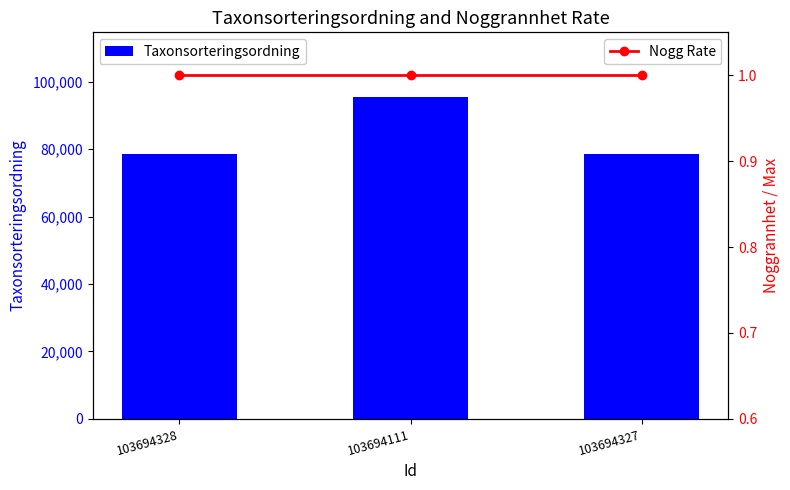

Reading left to right, transcribe all the data shown in this chart.

Taxonsorteringsordning: 103694328=78569	103694111=95519	103694327=78569
Nogg Rate: 103694328=1	103694111=1	103694327=1